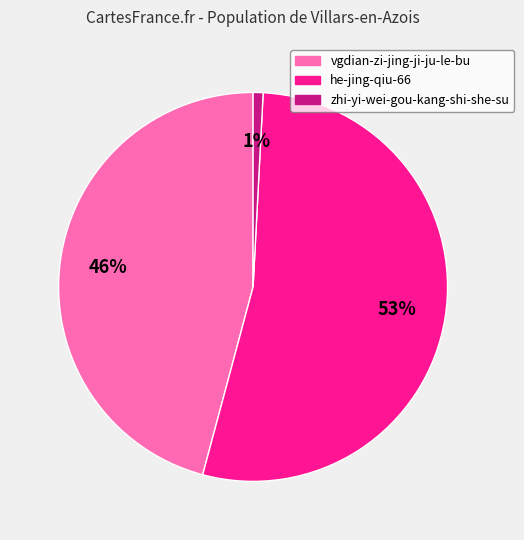

What is the majority slice?

he-jing-qiu-66